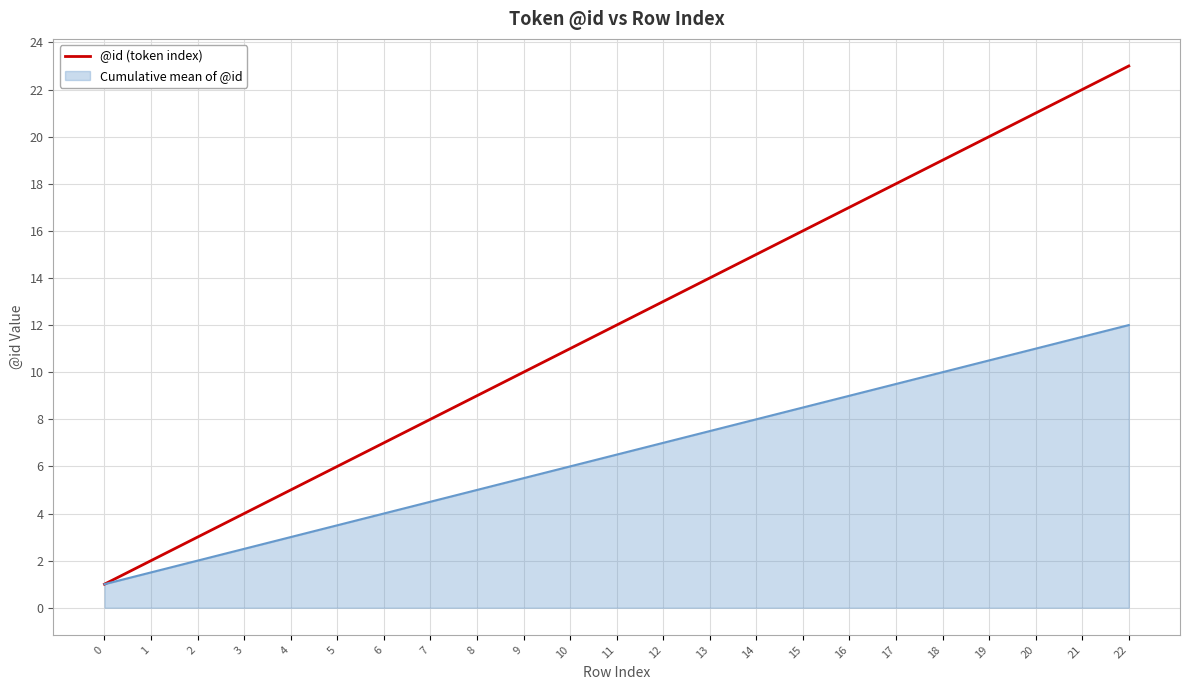

What is the maximum value for @id (token index)?

23.0